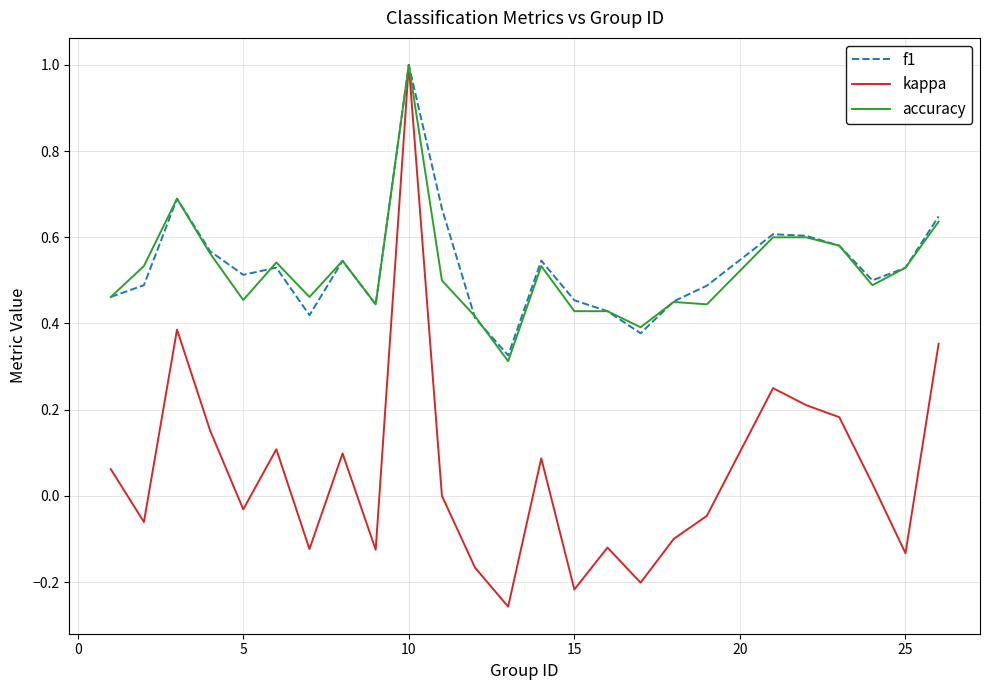

What is the greatest value displayed?

1.0